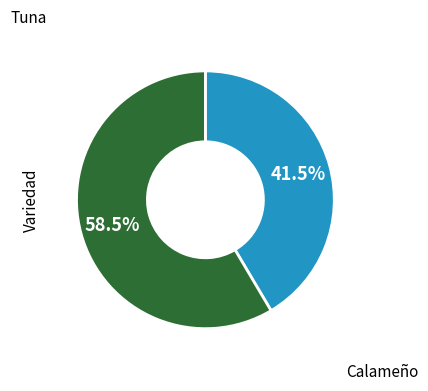

How many segments does this pie chart have?

2